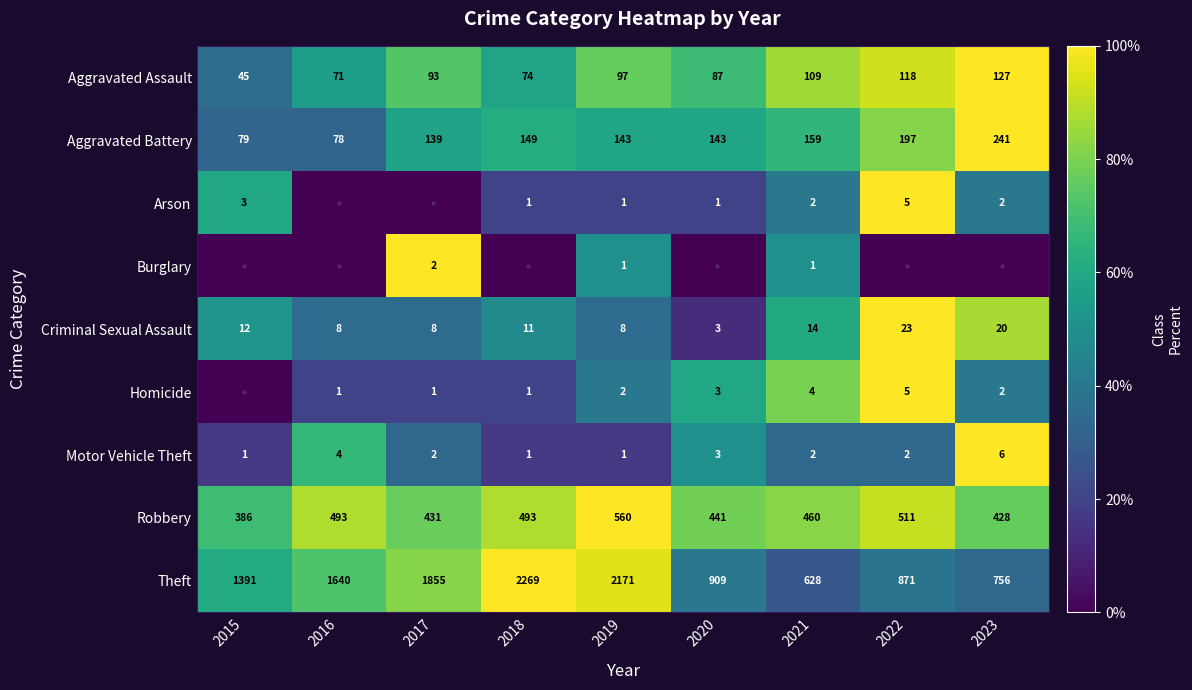

What is the approximate value of Aggravated Assault at 2023?

127